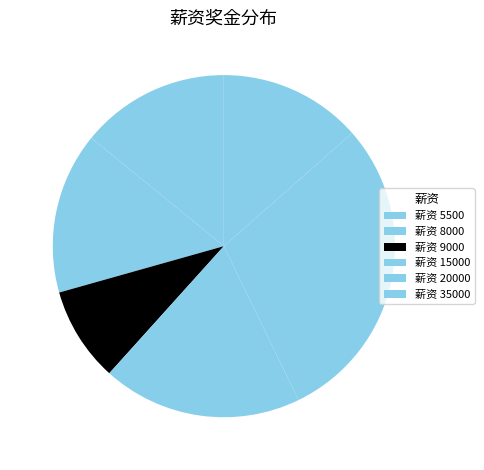

What is the smallest slice in the pie chart?

薪资 9000